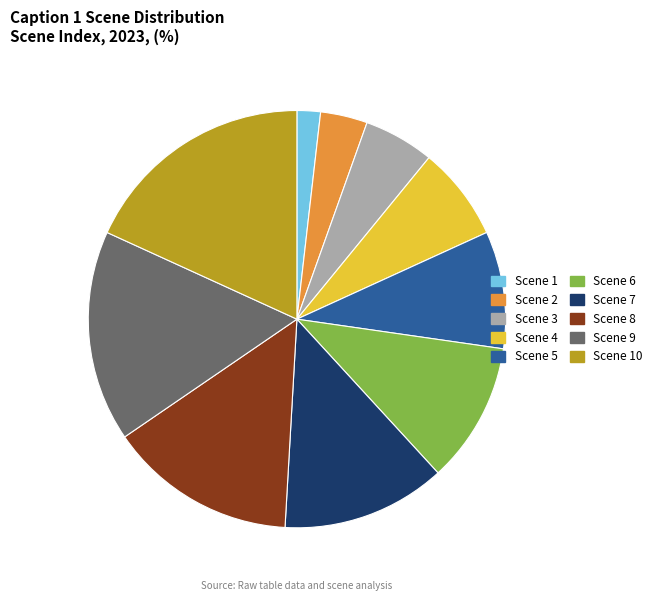

Is there any slice that represents more than half of the pie?

No